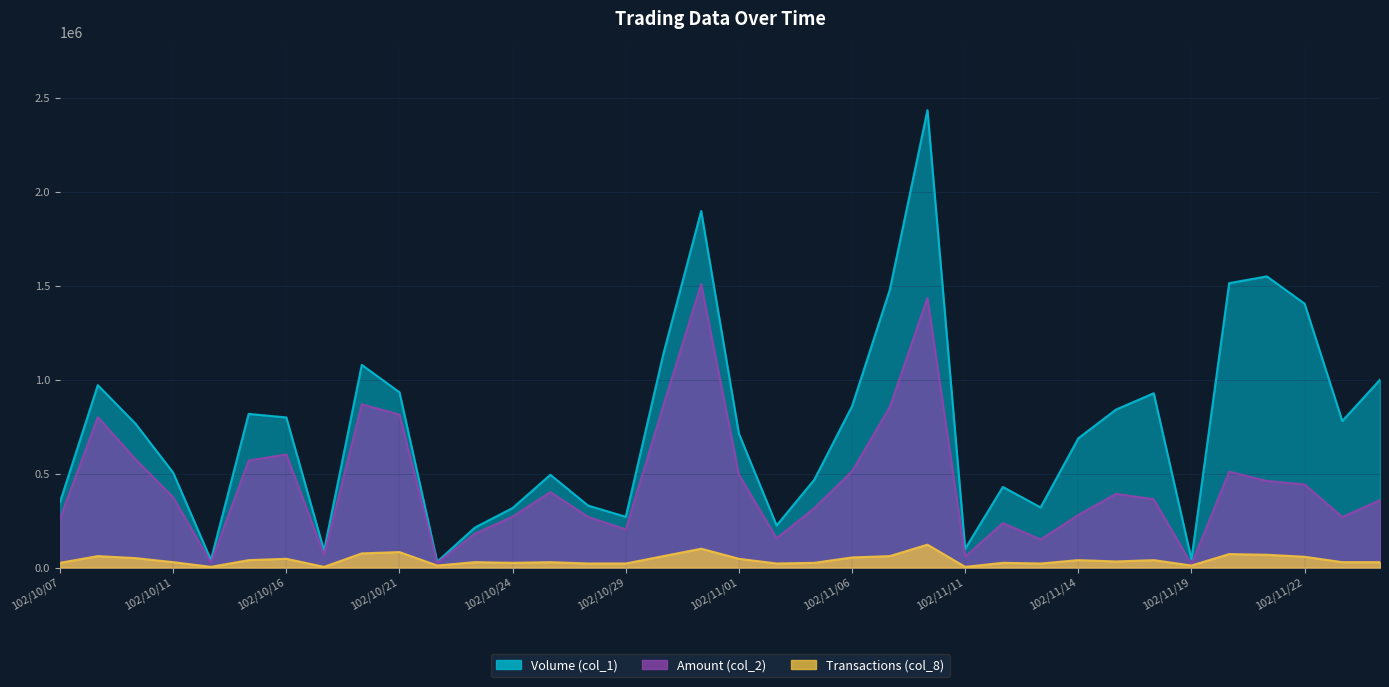

Reading left to right, transcribe all the data shown in this chart.

Volume (col_1): 102/10/07=350000.0	102/10/08=971000.0	102/10/09=766000.0	102/10/11=505000.0	102/10/14=40000.0	102/10/15=818000.0	102/10/16=799000.0	102/10/17=90000.0	102/10/18=1079000.0	102/10/21=933000.0	102/10/22=31000.0	102/10/23=213000.0	102/10/24=317000.0	102/10/25=494000.0	102/10/28=330000.0	102/10/29=270000.0	102/10/30=1140000.0	102/10/31=1898000.0	102/11/01=713000.0	102/11/04=224000.0	102/11/05=468000.0	102/11/06=859000.0	102/11/07=1478000.0	102/11/08=2435000.0	102/11/11=100000.0	102/11/12=429000.0	102/11/13=320000.0	102/11/14=688000.0	102/11/15=841000.0	102/11/18=928000.0	102/11/19=44000.0	102/11/20=1514000.0	102/11/21=1550000.0	102/11/22=1405000.0	102/11/25=780000.0	102/11/26=1000000.0
Amount (col_2): 102/10/07=262000.0	102/10/08=800790.0	102/10/09=576610.0	102/10/11=373650.0	102/10/14=26400.0	102/10/15=569380.0	102/10/16=602250.0	102/10/17=67500.0	102/10/18=869360.0	102/10/21=814090.0	102/10/22=24860.0	102/10/23=180070.0	102/10/24=271200.0	102/10/25=401710.0	102/10/28=269840.0	102/10/29=202900.0	102/10/30=865320.0	102/10/31=1509040.0	102/11/01=495320.0	102/11/04=155780.0	102/11/05=316520.0	102/11/06=512550.0	102/11/07=854180.0	102/11/08=1435980.0	102/11/11=58000.0	102/11/12=236900.0	102/11/13=149400.0	102/11/14=279700.0	102/11/15=392440.0	102/11/18=363750.0	102/11/19=17060.0	102/11/20=510300.0	102/11/21=461000.0	102/11/22=442510.0	102/11/25=269050.0	102/11/26=358690.0
Transactions (col_8): 102/10/07=25066.2	102/10/08=60875.0	102/10/09=50132.4	102/10/11=28647.1	102/10/14=3580.9	102/10/15=39389.7	102/10/16=46551.5	102/10/17=3580.9	102/10/18=75198.5	102/10/21=82360.3	102/10/22=10742.6	102/10/23=28647.1	102/10/24=25066.2	102/10/25=28647.1	102/10/28=21485.3	102/10/29=21485.3	102/10/30=60875.0	102/10/31=100264.7	102/11/01=46551.5	102/11/04=21485.3	102/11/05=25066.2	102/11/06=53713.2	102/11/07=60875.0	102/11/08=121750.0	102/11/11=3580.9	102/11/12=25066.2	102/11/13=21485.3	102/11/14=39389.7	102/11/15=32227.9	102/11/18=39389.7	102/11/19=10742.6	102/11/20=71617.6	102/11/21=68036.8	102/11/22=57294.1	102/11/25=28647.1	102/11/26=28647.1